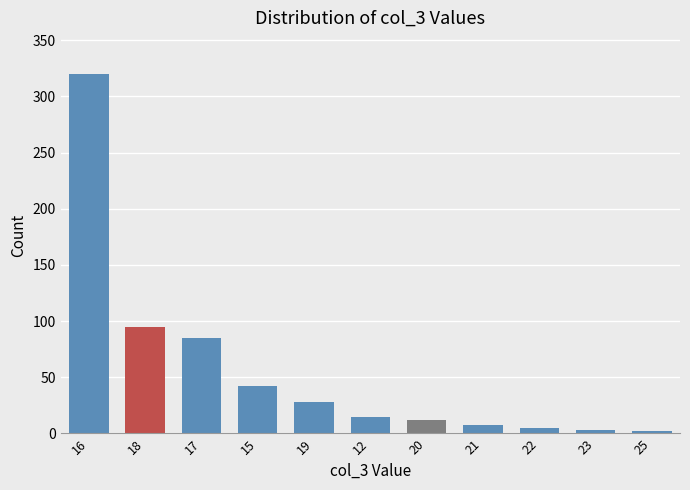

Which has a higher value, 22 or 17?

17